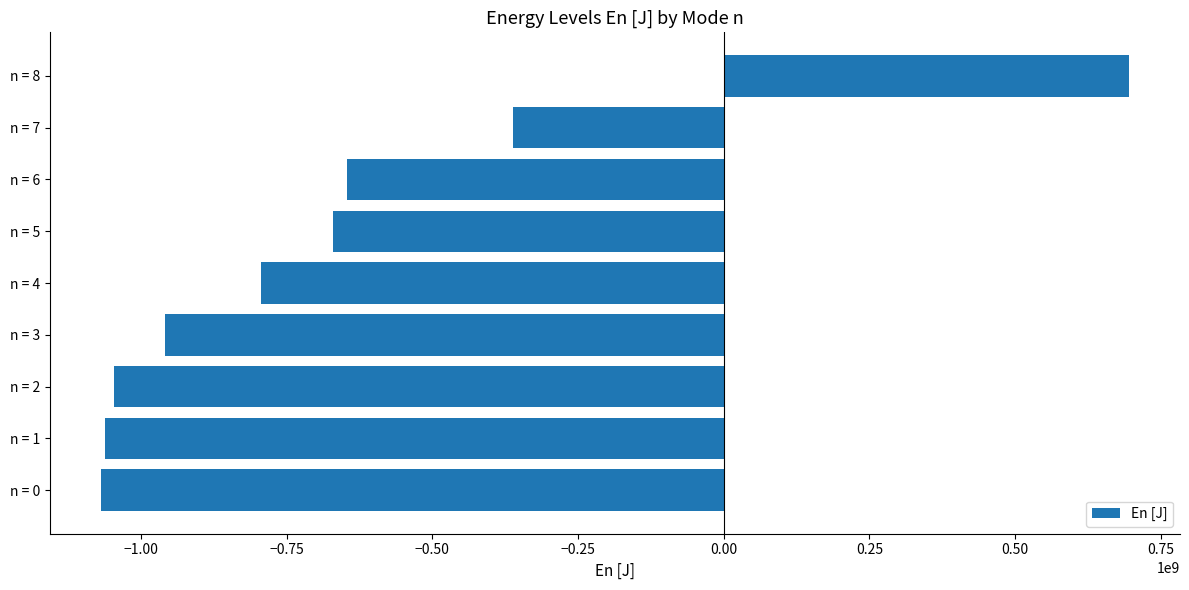

Where is the data nearest to the value -186665950?

n = 7